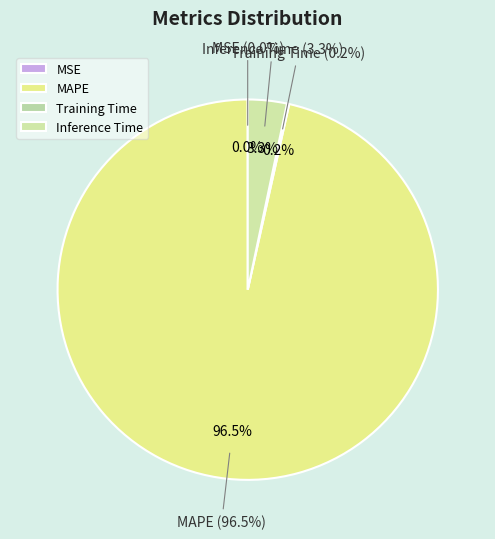

What percentage do MSE and Training Time together represent?

0.2%